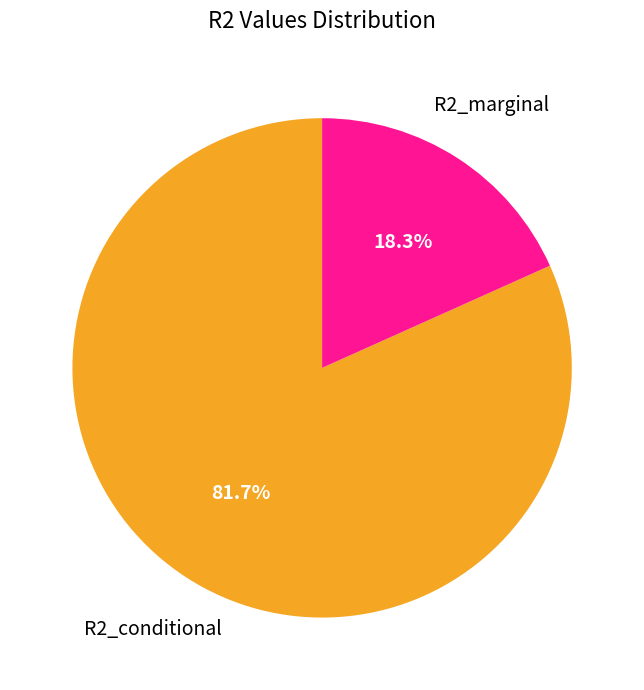

How many slices are in this pie chart?

2